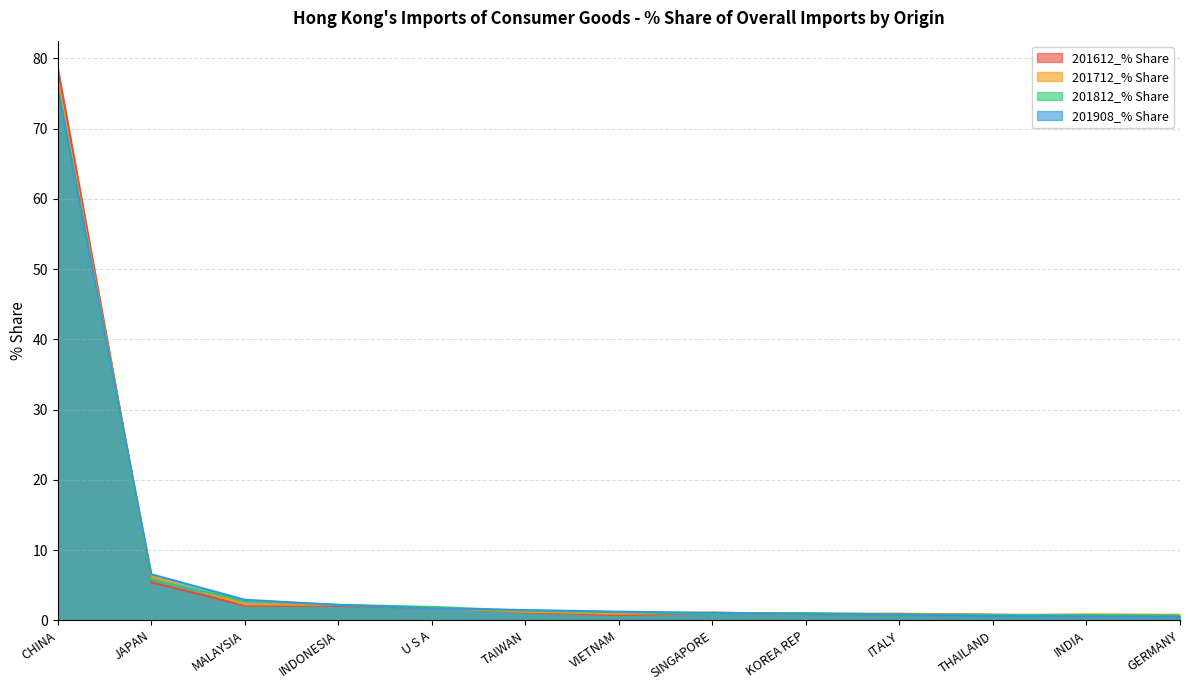

What position from the right is THAILAND?

3